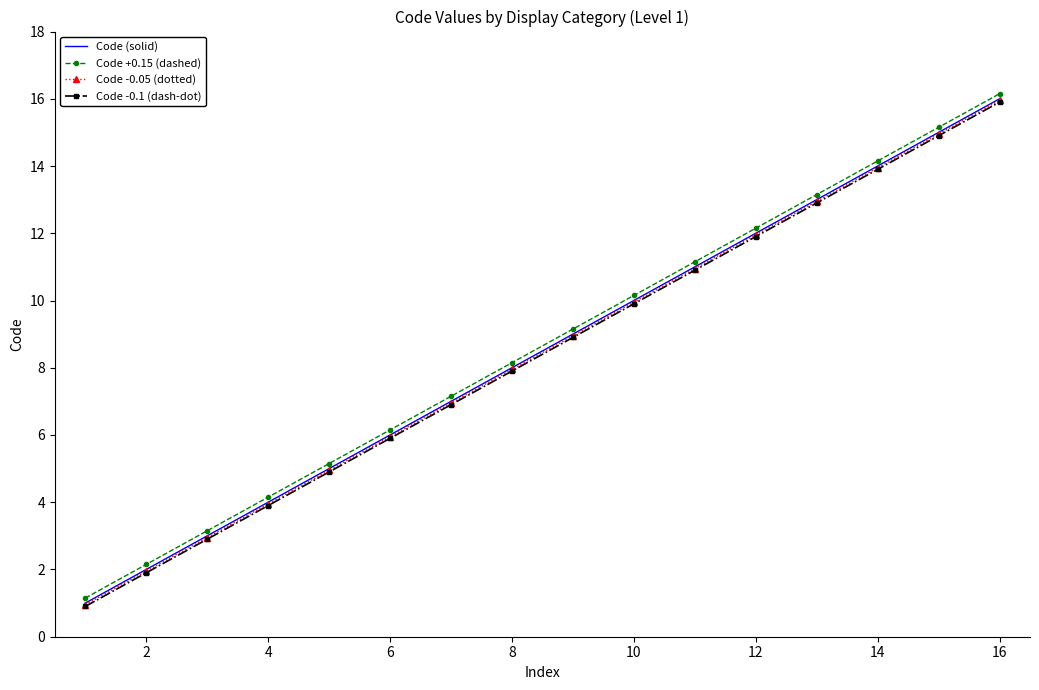

Which series has the largest total across all categories?

Code +0.15 (dashed)